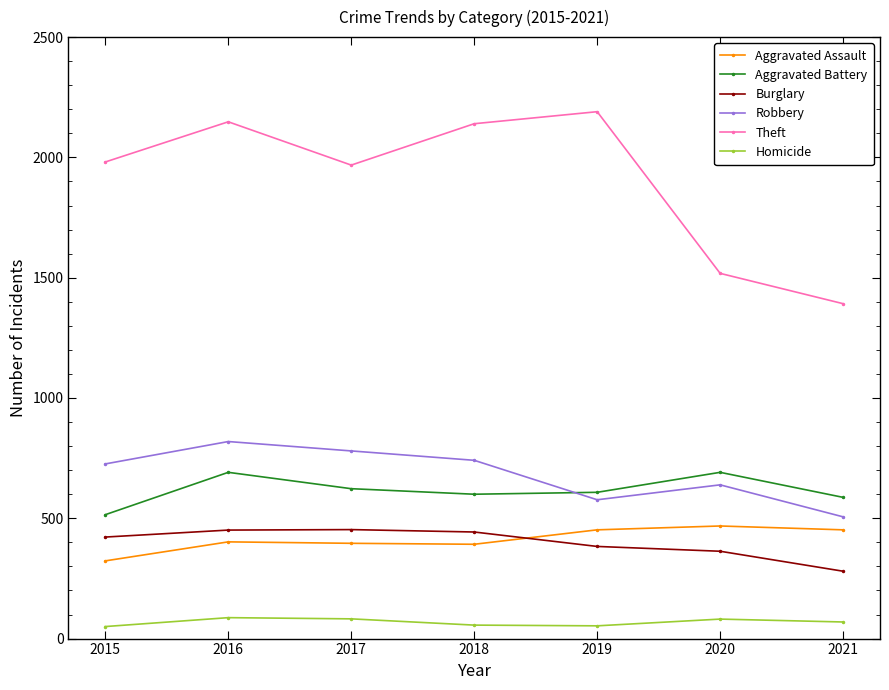

How many Robbery values are between 577 and 780?

5